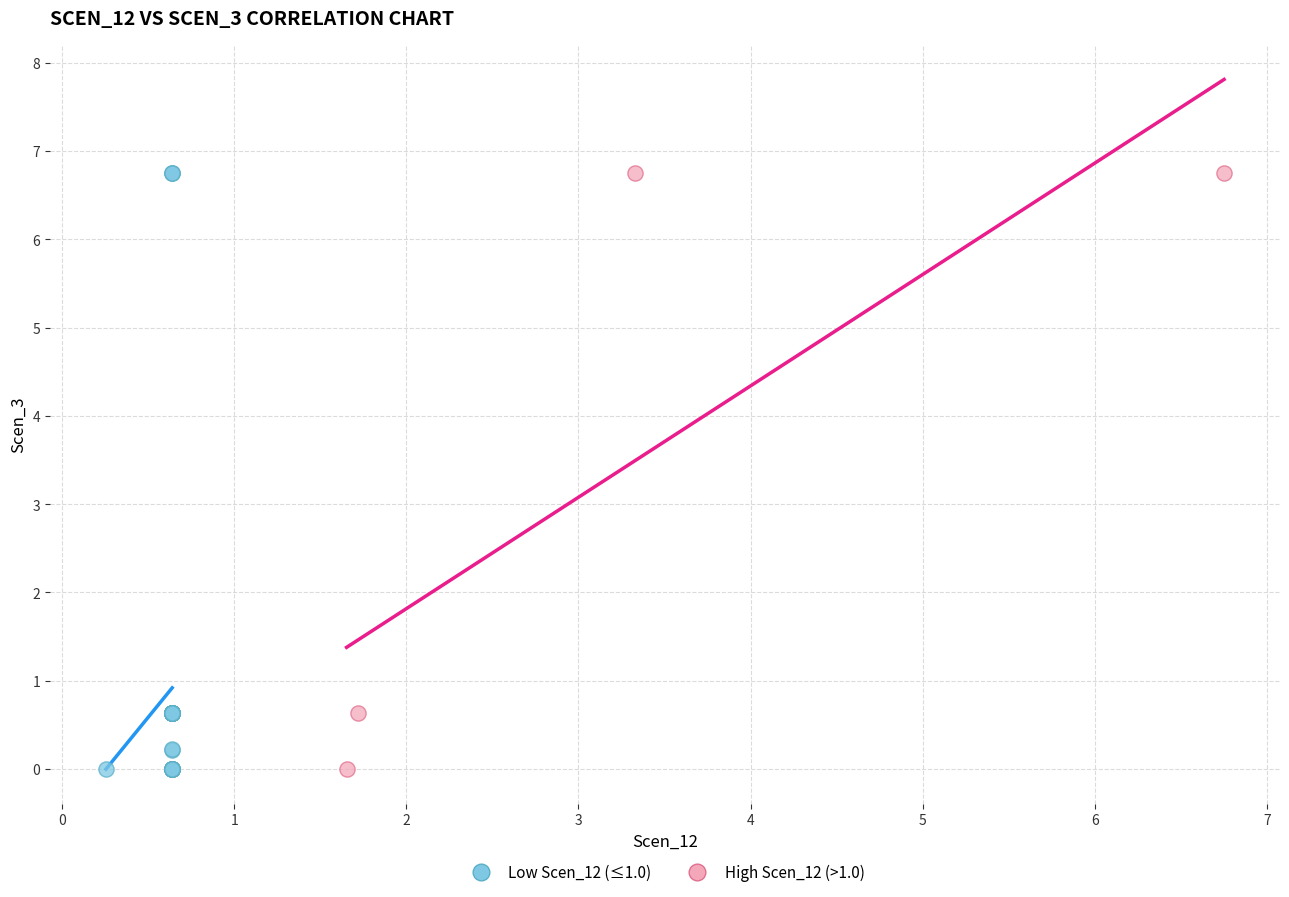

Which series has the largest Y range (max minus min)?

Low Scen_12 (≤1.0)